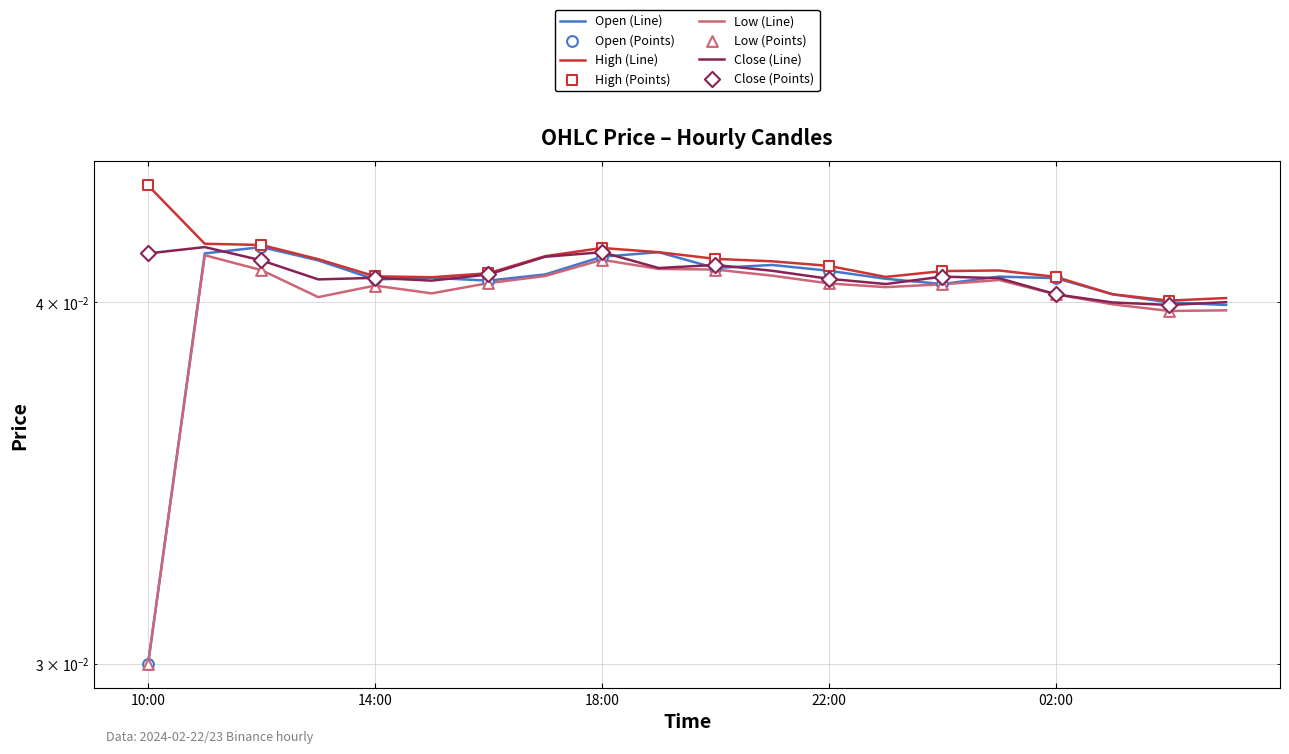

What is the total value across all series at 14:00?

0.2